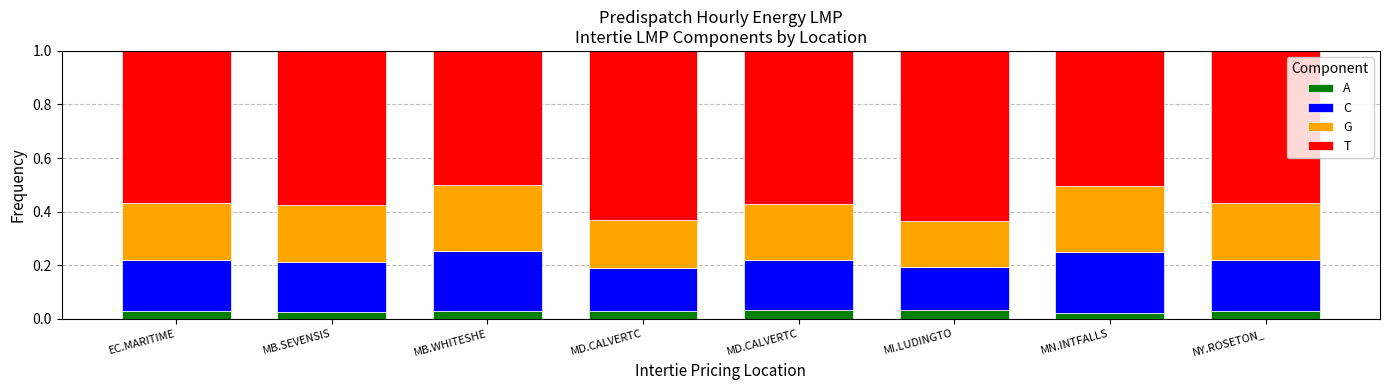

How many data points does each series have?

8